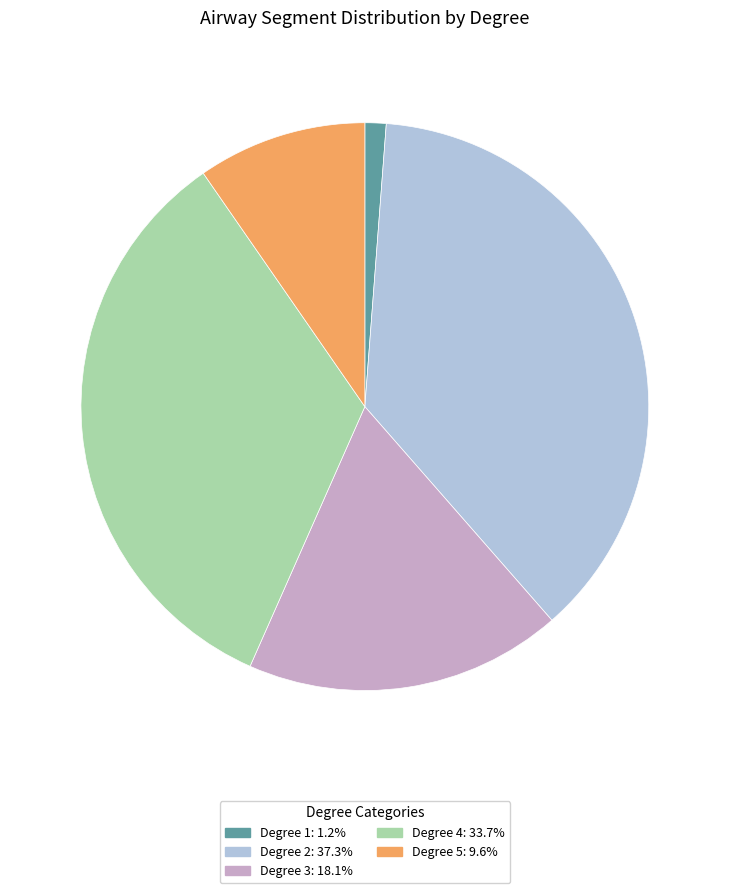

Do Degree 4: 33.7% and Degree 2: 37.3% together represent more than half of the pie?

Yes